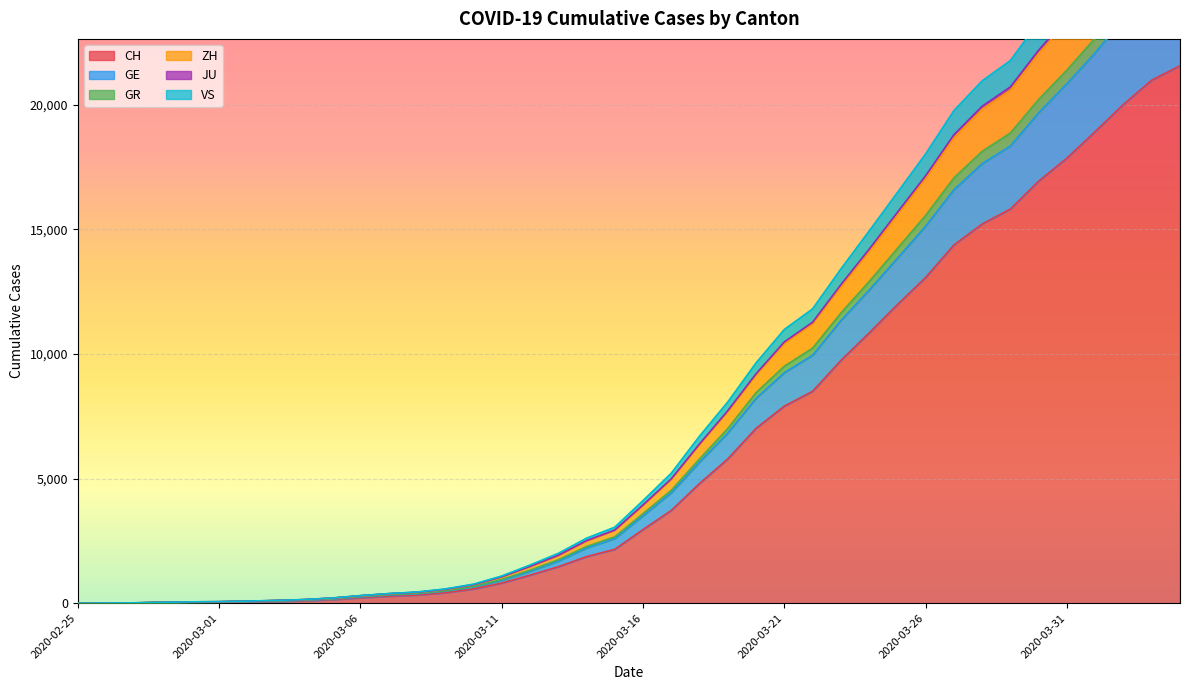

True or false: ZH has a value of 926 at 2020-03-09.

False